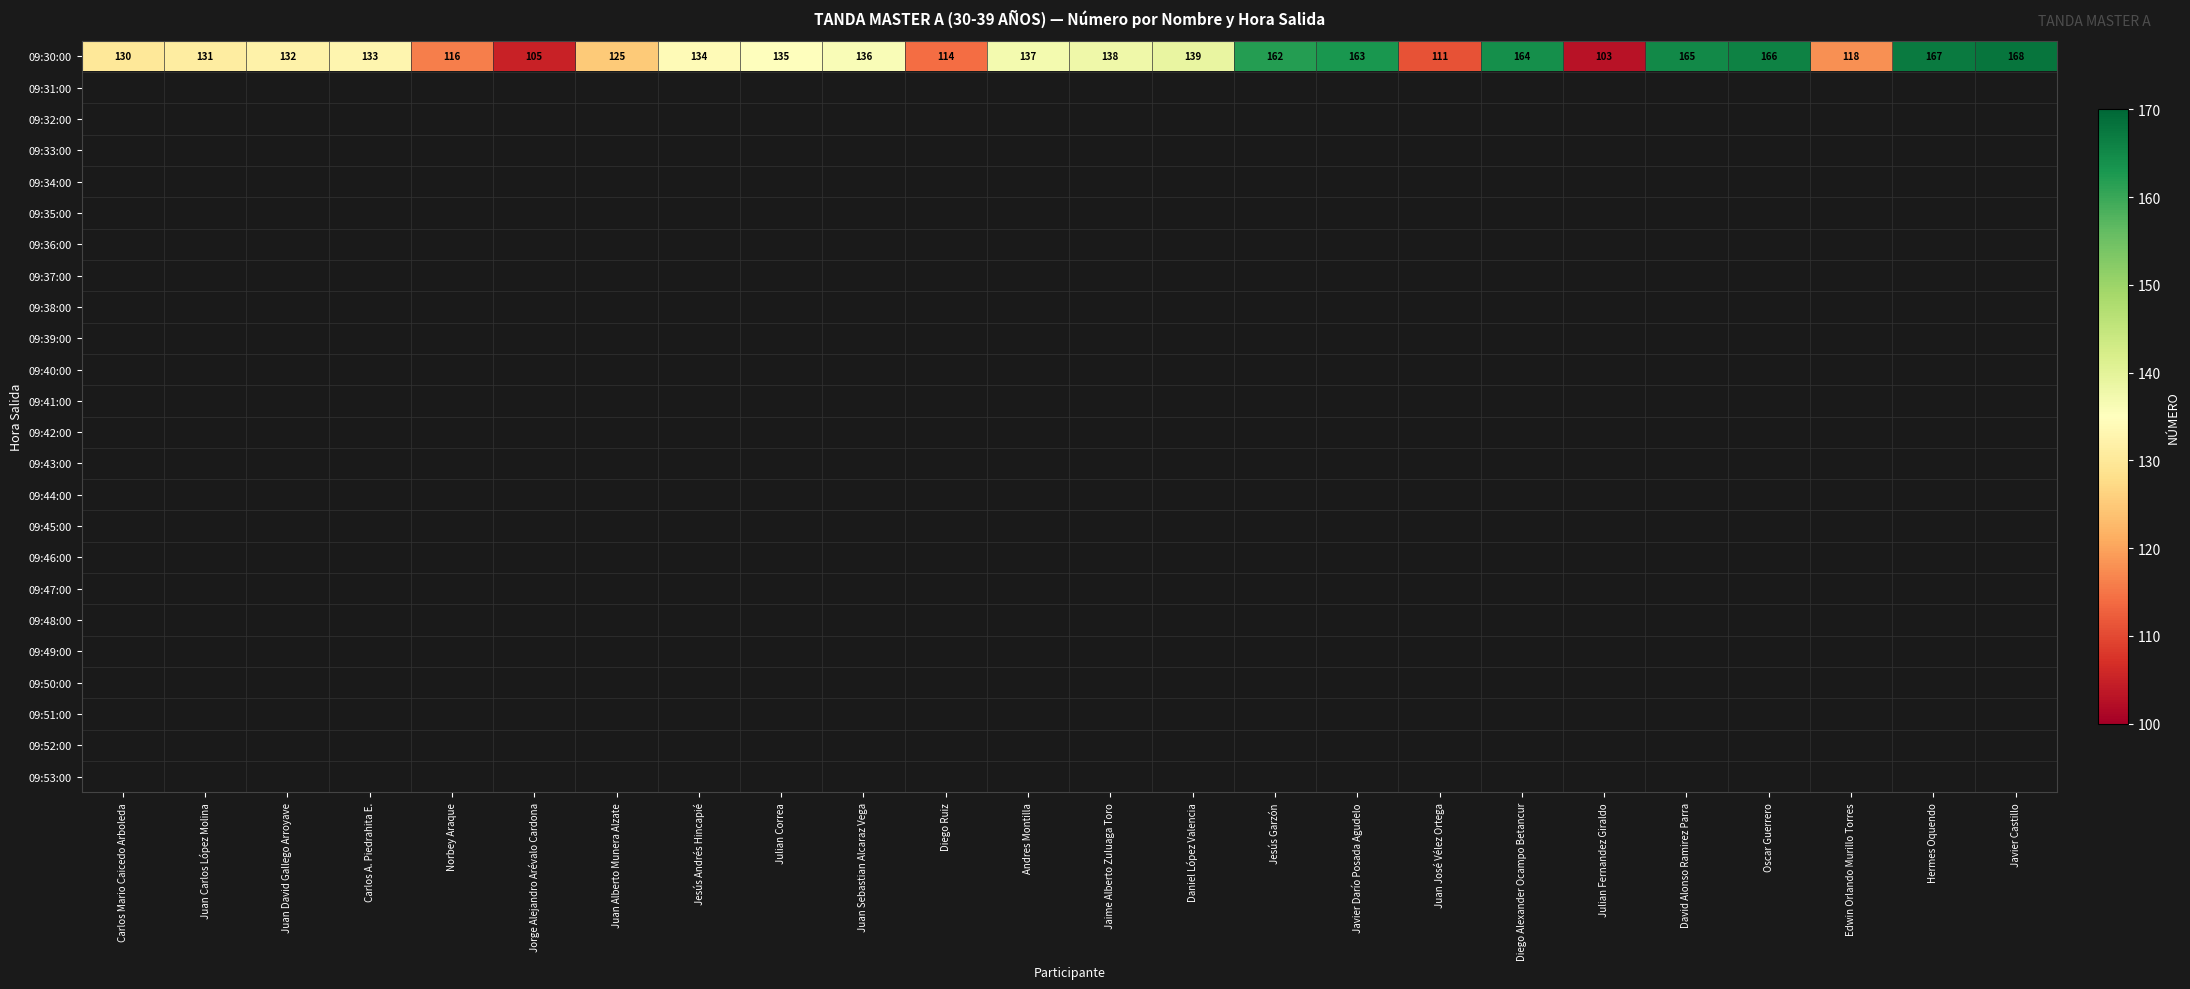

What is the difference between the maximum and minimum values in the 09:30:00 series?

65